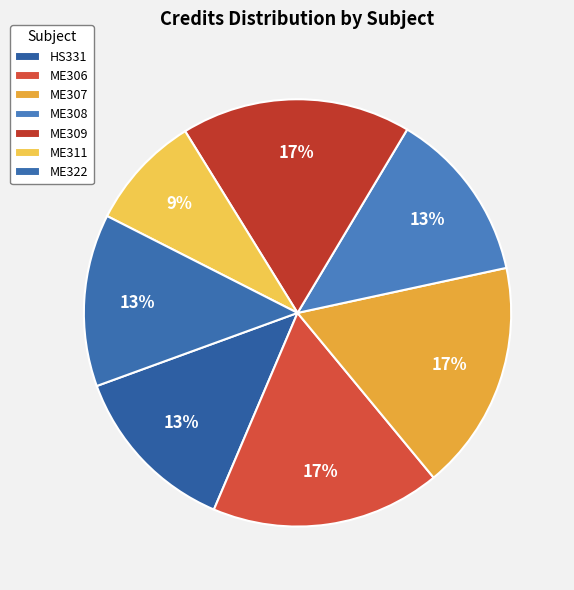

How many segments does this pie chart have?

7